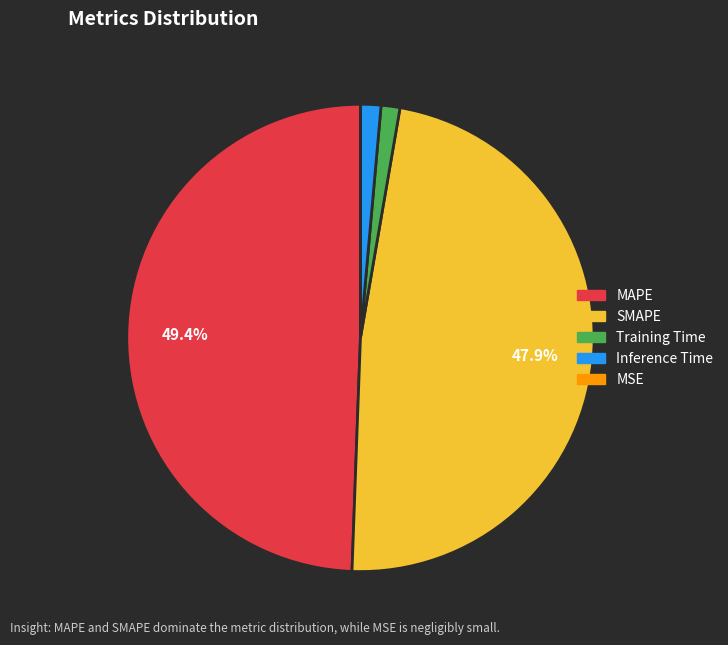

The SMAPE slice represents 48% of the pie. True or false?

True